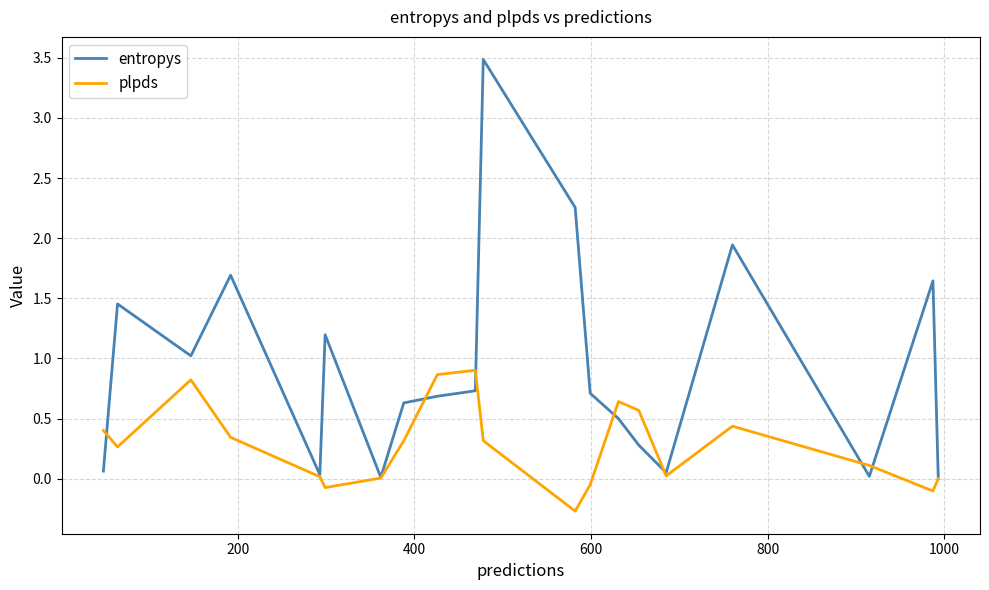

Which series has the largest total across all categories?

entropys